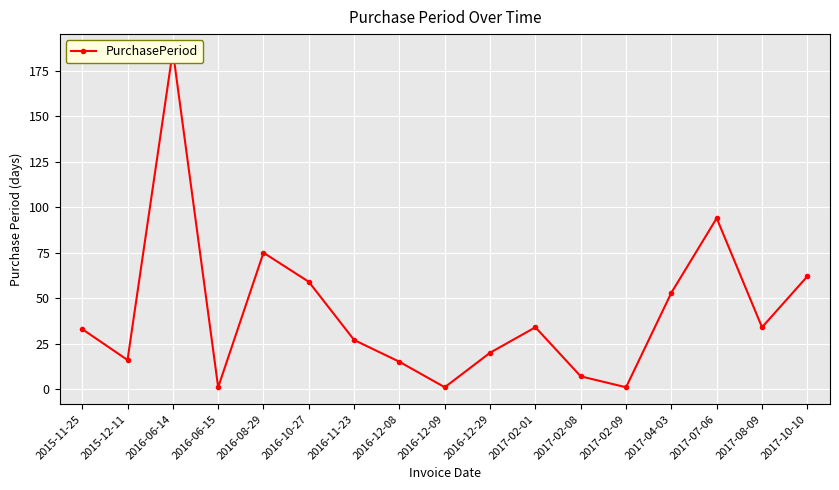

Is it true that the value at 2017-02-01 is 51?

False